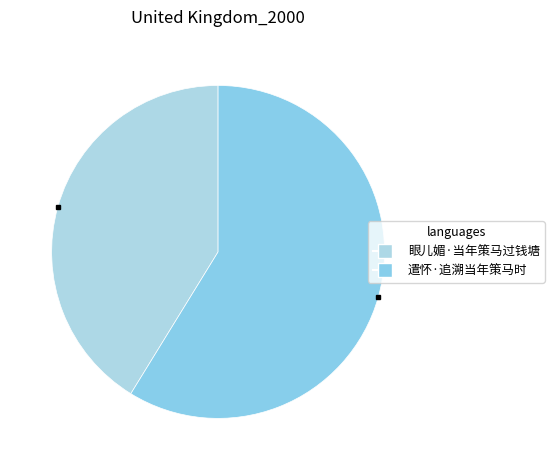

True or false: 遣怀·追溯当年策马时 accounts for 52% of the total.

False